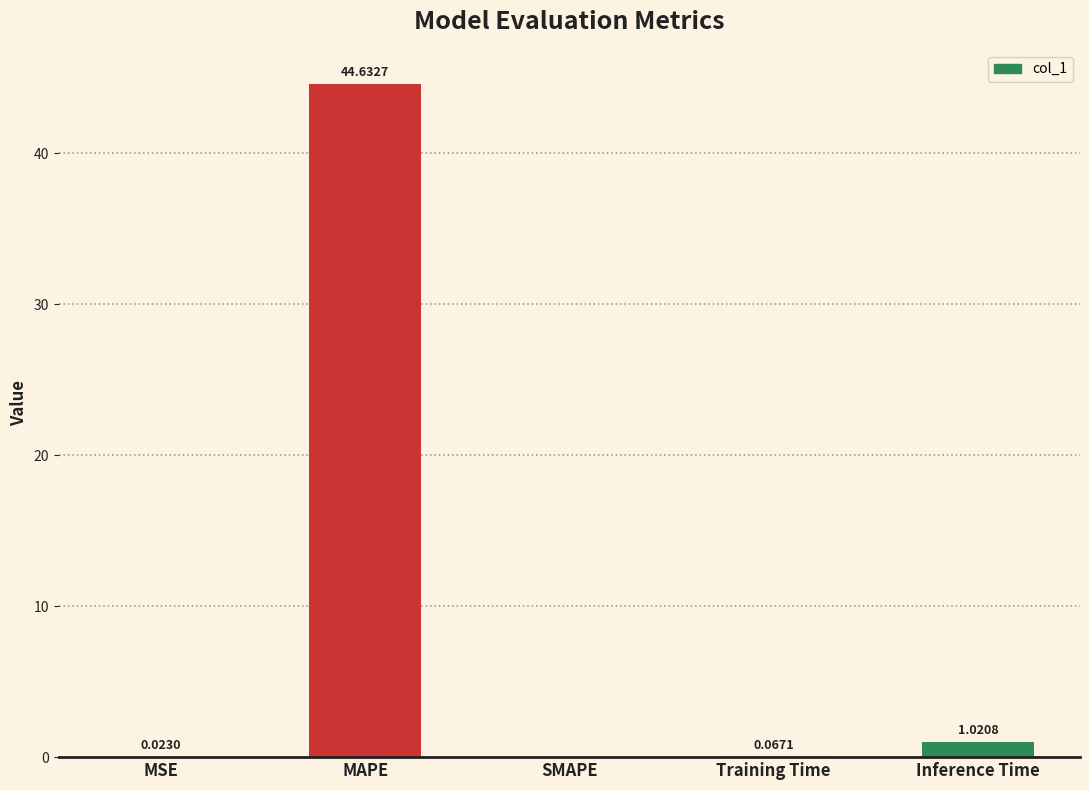

What is the sum of all values?

45.7